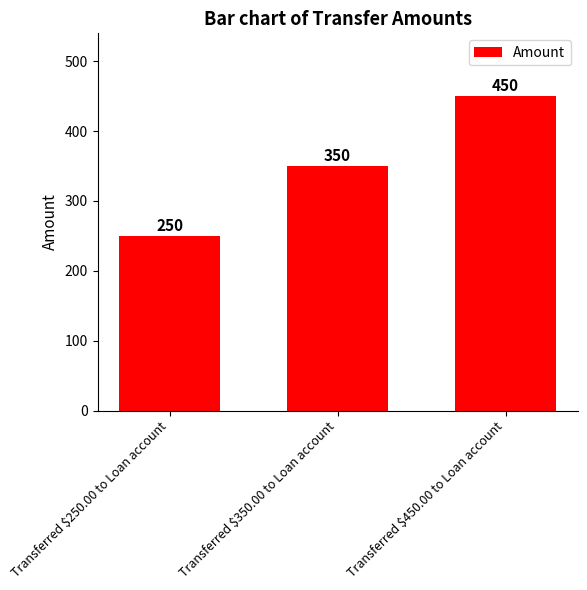

Read the value at Transferred $450.00 to Loan account.

450